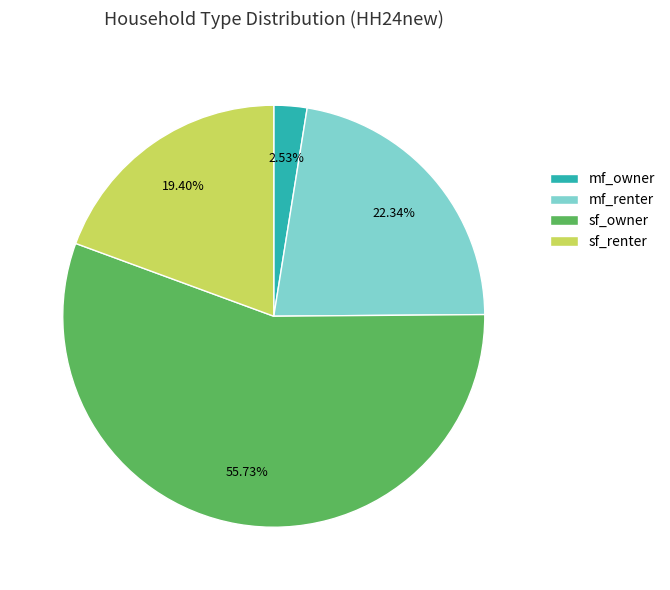

Does sf_owner represent more than half of the total?

Yes